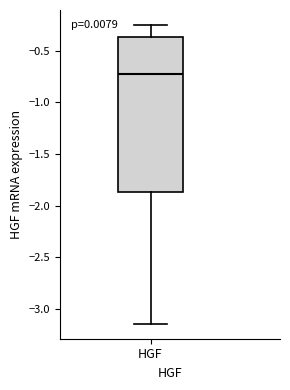

Read this box plot against the y-axis: the position of the median line, the range covered by the box, and the ends of both whiskers. The values are not printed on the chart, so give them approximately, as read against the axis.

median -0.75, box -1.85 to -0.35, whiskers -3.15 to -0.25